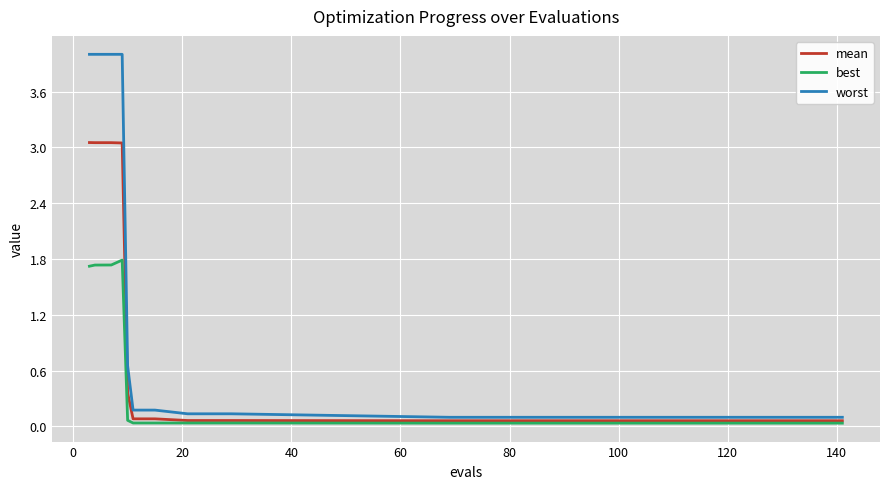

Rank the series by their maximum value, from highest to lowest.

worst, mean, best